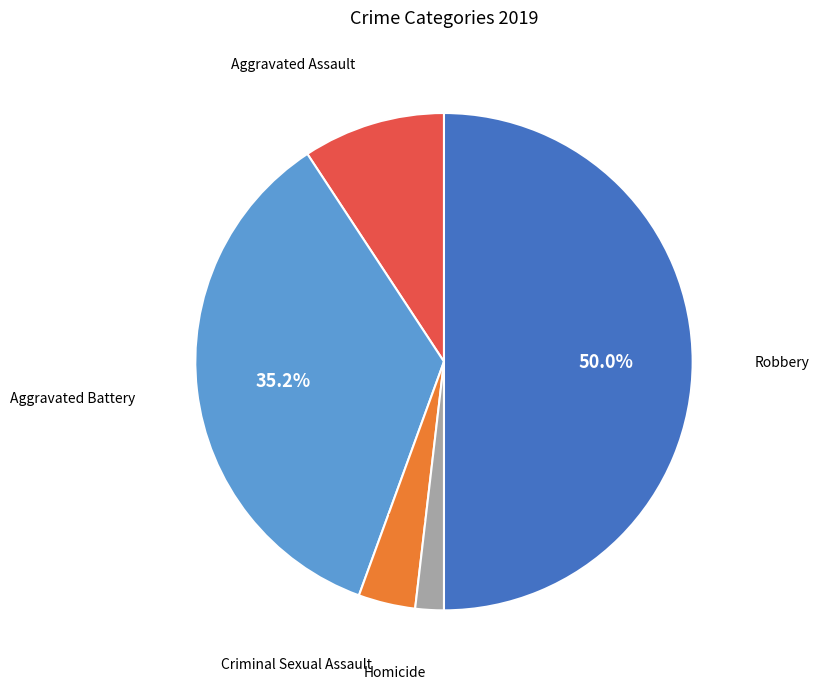

To the nearest percent, what is the difference between the largest and smallest slice percentages?

48%